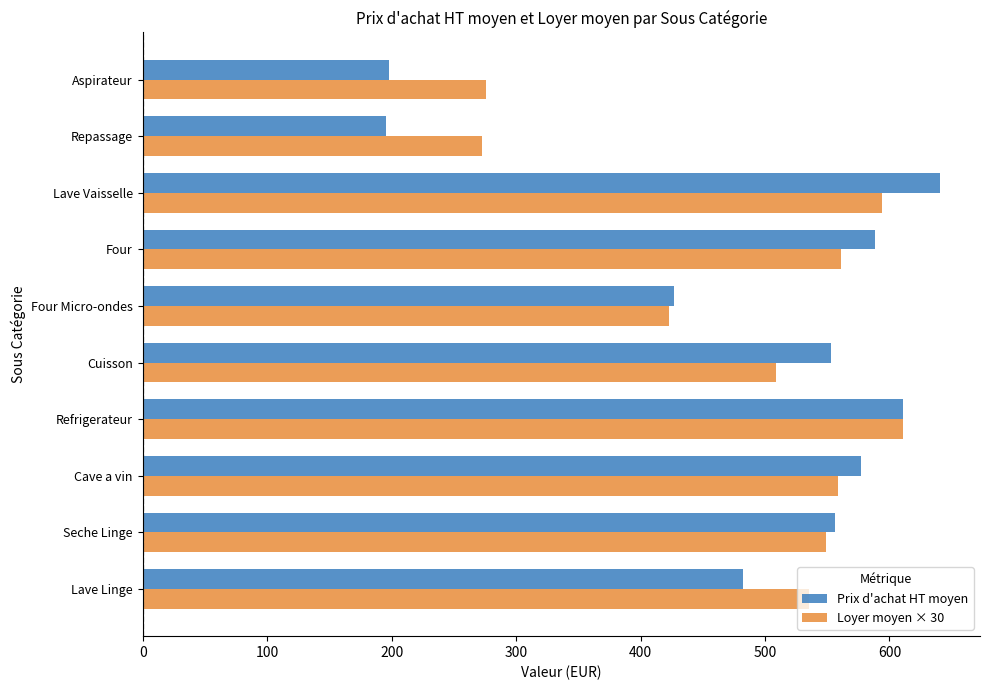

What is the spread (max minus min) of values at Lave Linge?

52.8